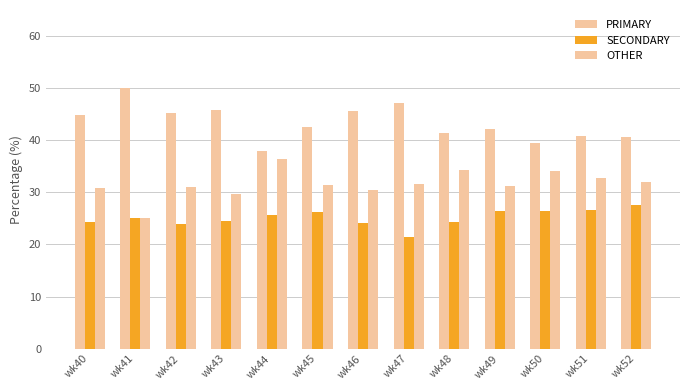

At how many categories does at least one series exceed 40?

11